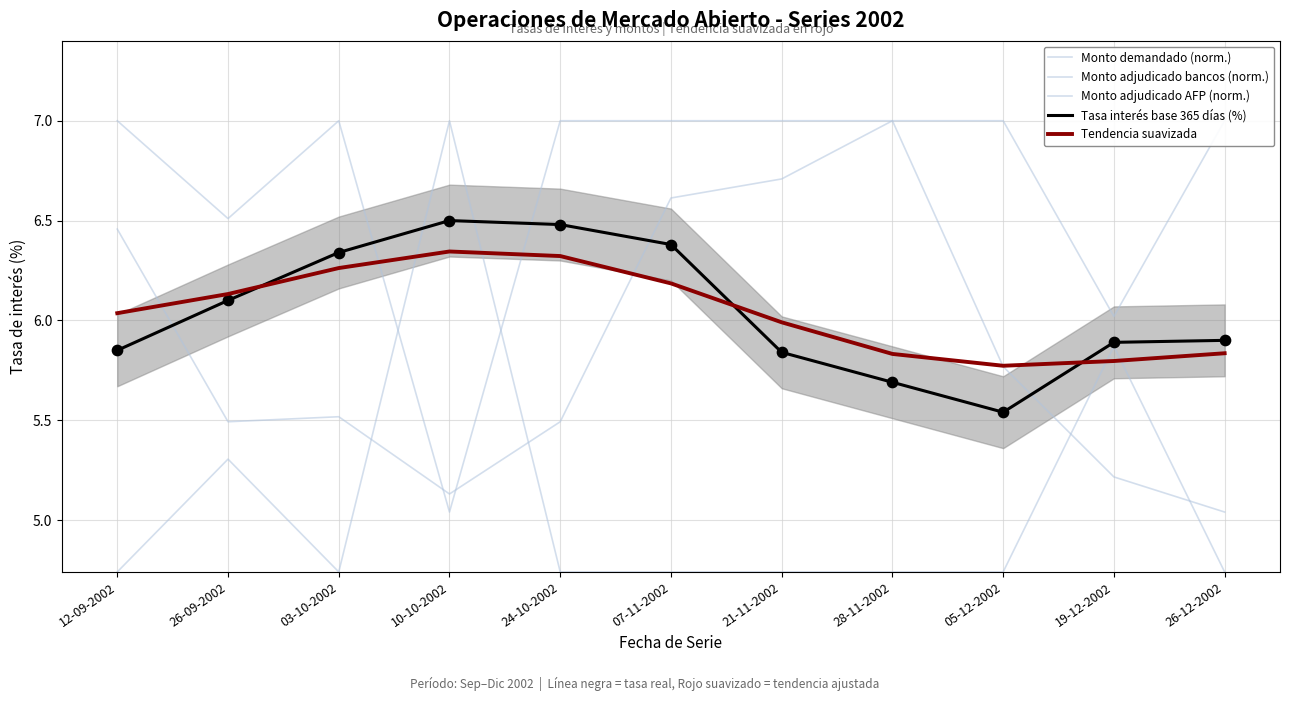

What are all the series names shown in the legend?

Monto demandado (norm.), Monto adjudicado bancos (norm.), Monto adjudicado AFP (norm.), Tasa interés base 365 días (%), Tendencia suavizada